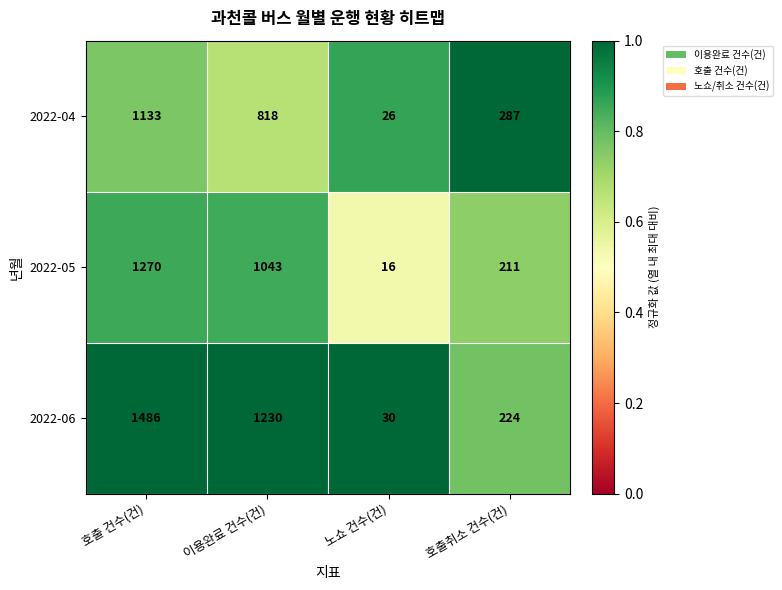

Which series has the largest total across all categories?

2022-06